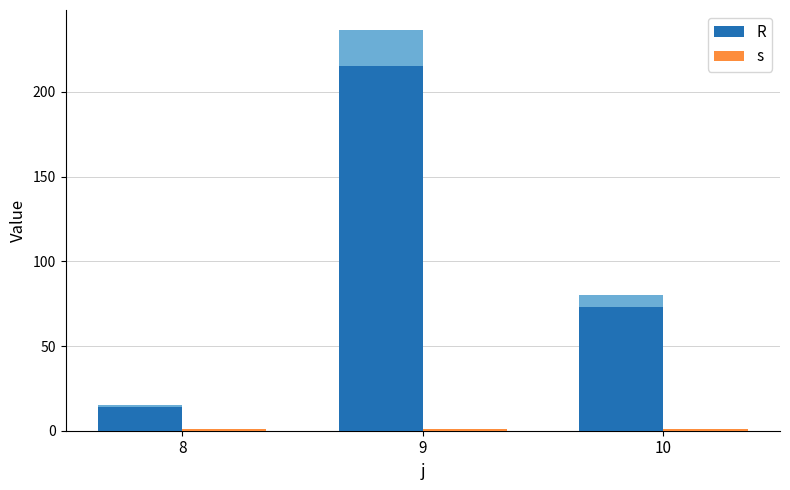

How many values in the R series exceed 73?

1